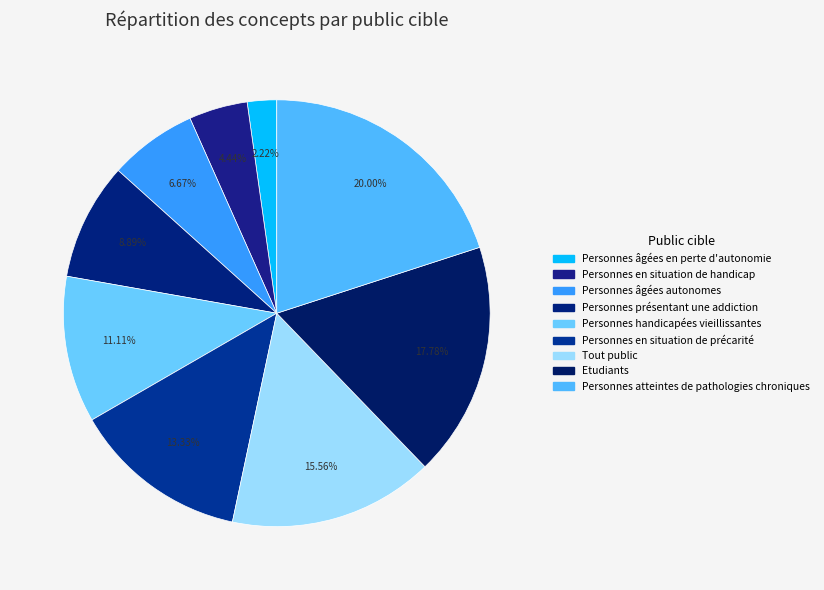

How many slices are in this pie chart?

9